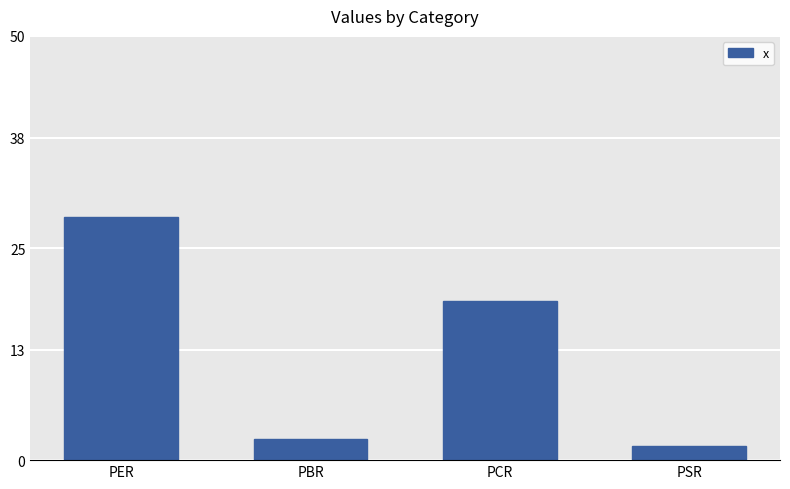

The chart shows a value of 18.7 at PCR. True or false?

True